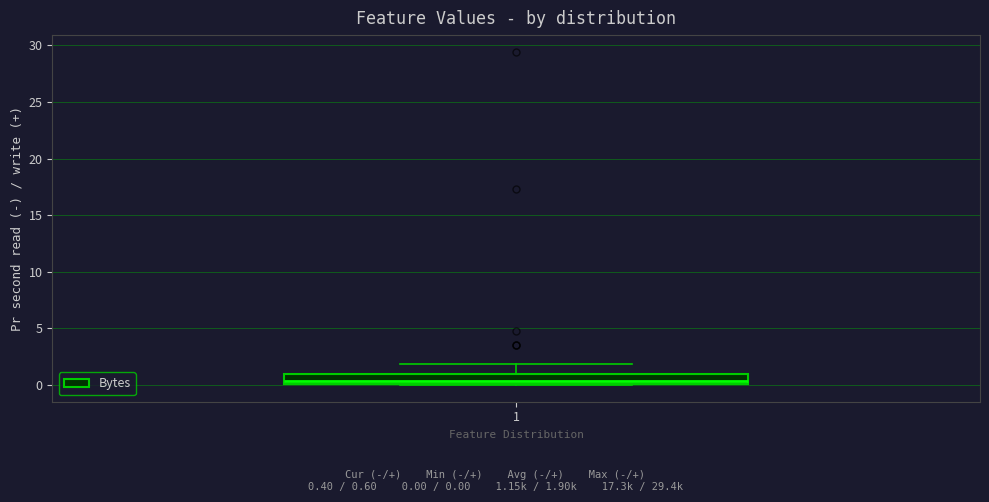

Read this box plot against the y-axis: the position of the median line, the range covered by the box, and the ends of both whiskers. The values are not printed on the chart, so give them approximately, as read against the axis.

median 0.5, box 0.0 to 1.0, whiskers 0.0 to 2.0